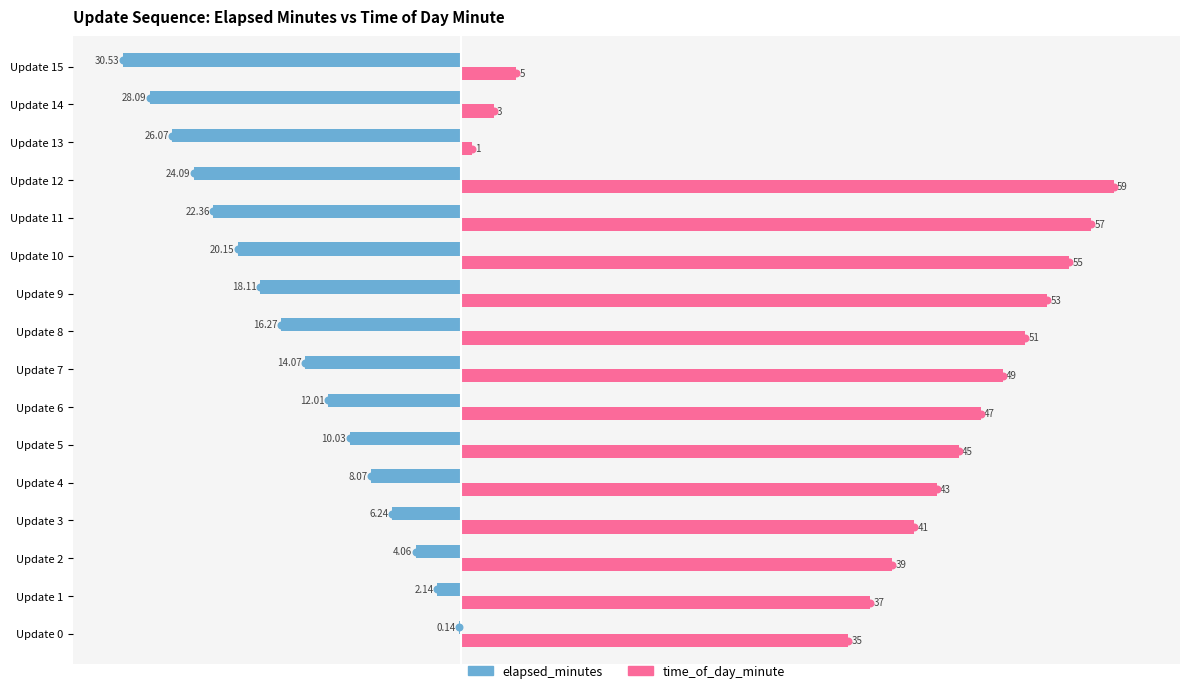

Which series changed the most between Update 9 and Update 15?

time_of_day_minute